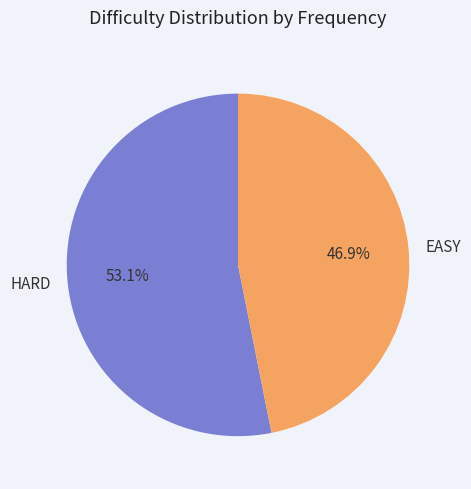

What percentage is the EASY slice, to the nearest percent?

47%